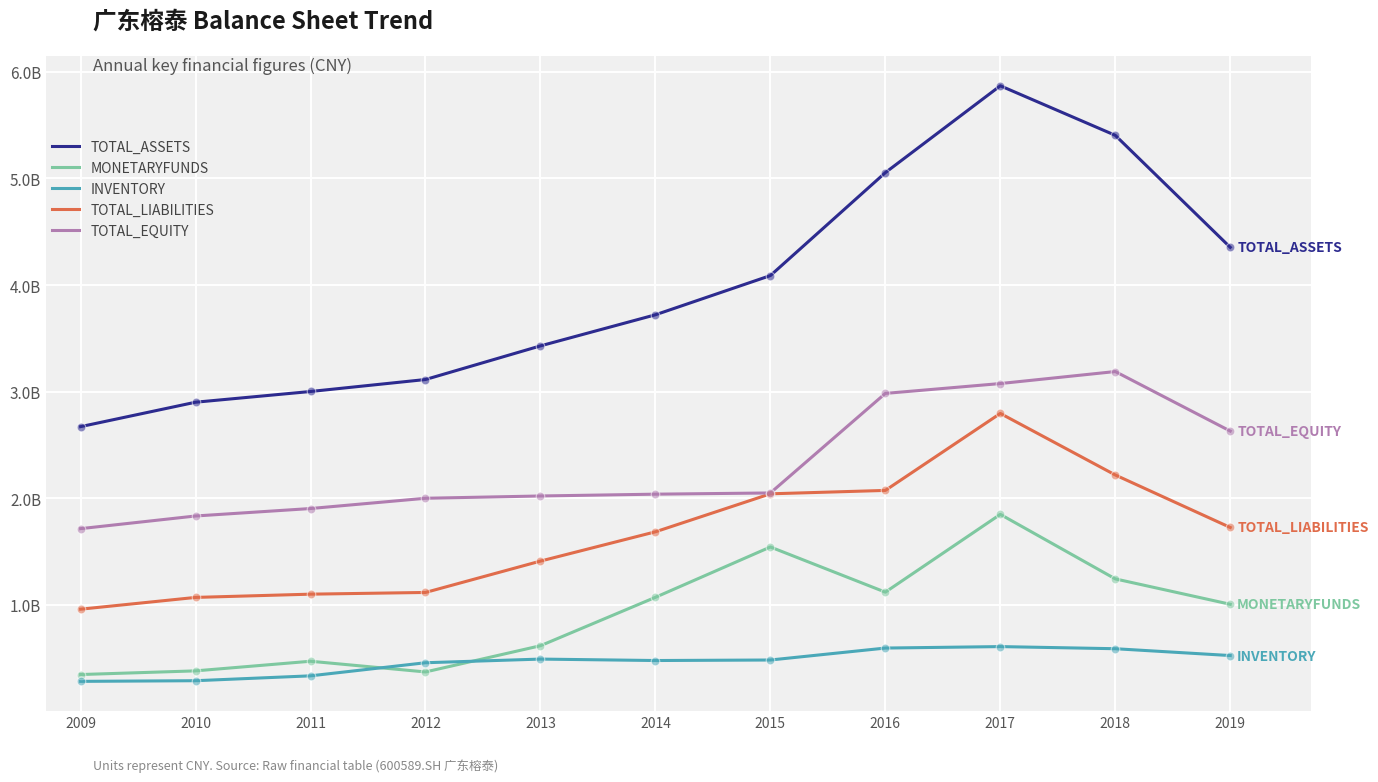

What are all the series names shown in the legend?

TOTAL_ASSETS, MONETARYFUNDS, INVENTORY, TOTAL_LIABILITIES, TOTAL_EQUITY